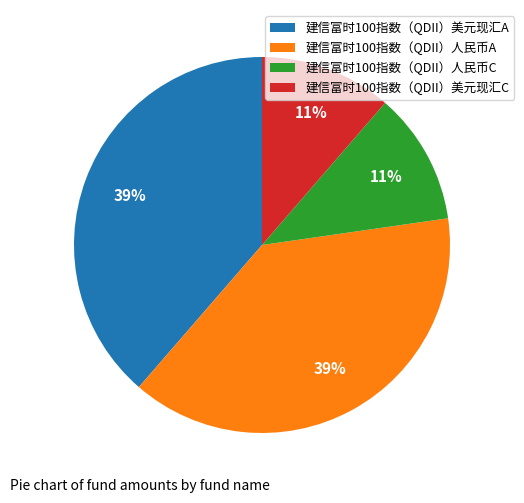

Count the number of slices in the pie.

4